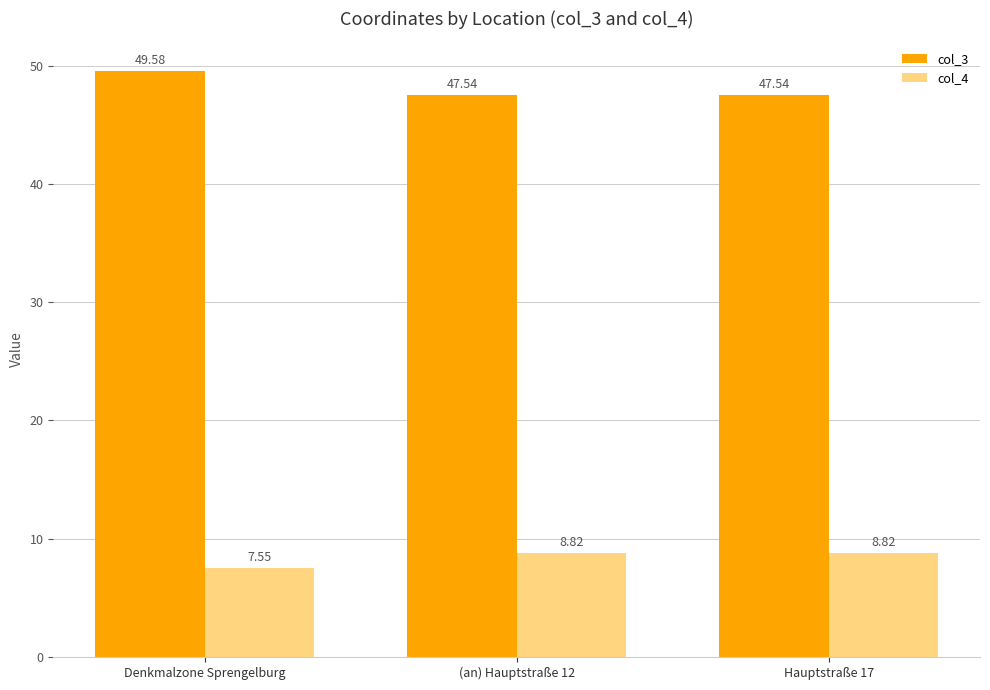

True or false: col_4 has a value of 8.8 at Hauptstraße 17.

True